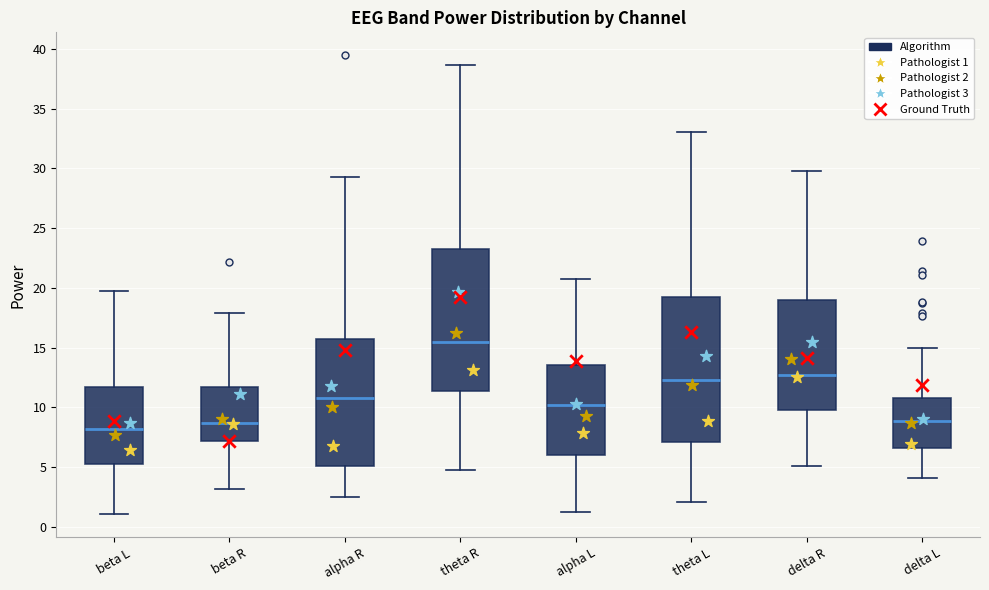

Reading left to right, transcribe this box plot: for each box, give where its median line is, the range the box spans, and where its two whiskers end, as read against the y-axis. The values are not printed on the chart, so give them approximately, as read against the axis.

beta L: median 8.0, box 5.0 to 11.5, whiskers 1.0 to 19.5
beta R: median 8.5, box 7.0 to 11.5, whiskers 3.0 to 18.0
alpha R: median 11.0, box 5.0 to 15.5, whiskers 2.5 to 29.5
theta R: median 15.5, box 11.5 to 23.0, whiskers 5.0 to 38.5
alpha L: median 10.0, box 6.0 to 13.5, whiskers 1.0 to 20.5
theta L: median 12.5, box 7.0 to 19.5, whiskers 2.0 to 33.0
delta R: median 12.5, box 10.0 to 19.0, whiskers 5.0 to 30.0
delta L: median 9.0, box 6.5 to 11.0, whiskers 4.0 to 15.0